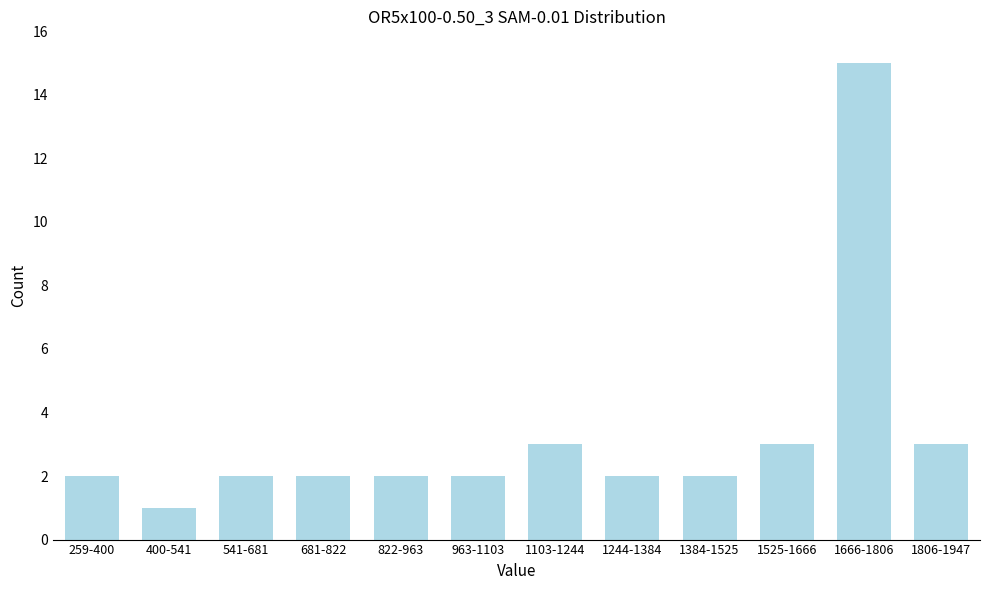

Reading left to right, what are all the values shown in this chart?

2	1	2	2	2	2	3	2	2	3	15	3